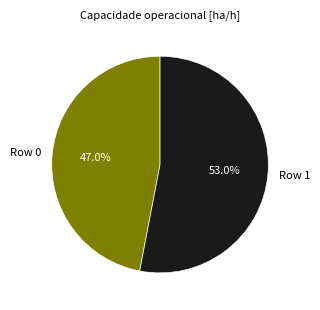

To the nearest percent, what is the difference between the largest and smallest slice percentages?

6%